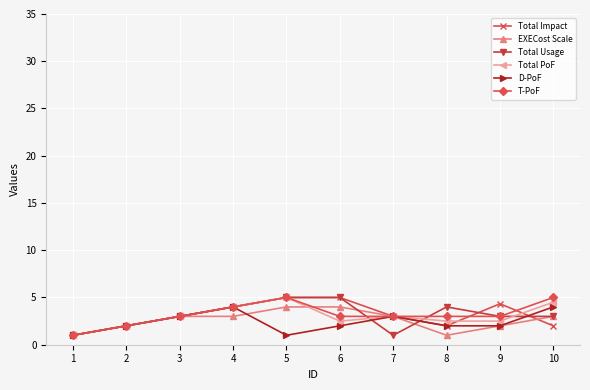

Is the value of D-PoF at 1 greater than the value of T-PoF at 7?

No